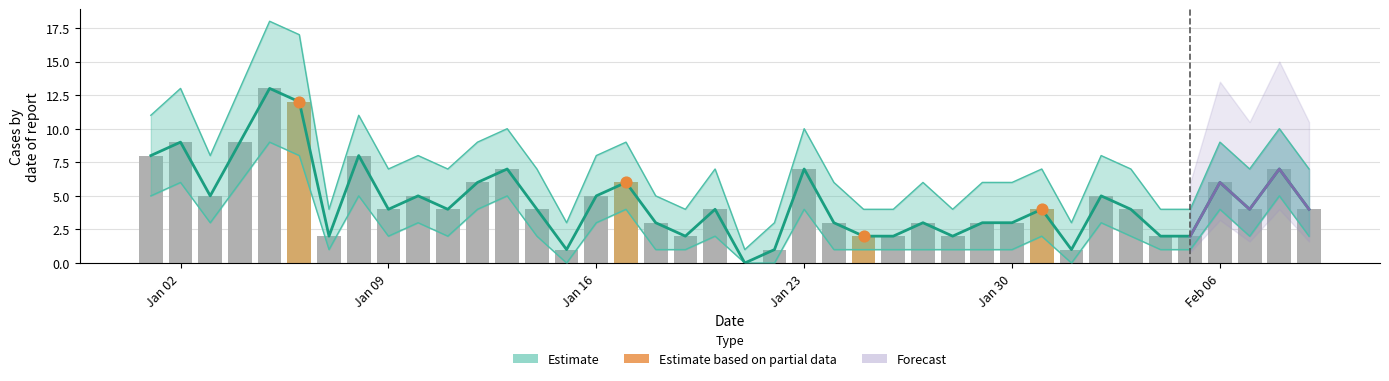

Which series reaches the minimum Y coordinate?

Estimate